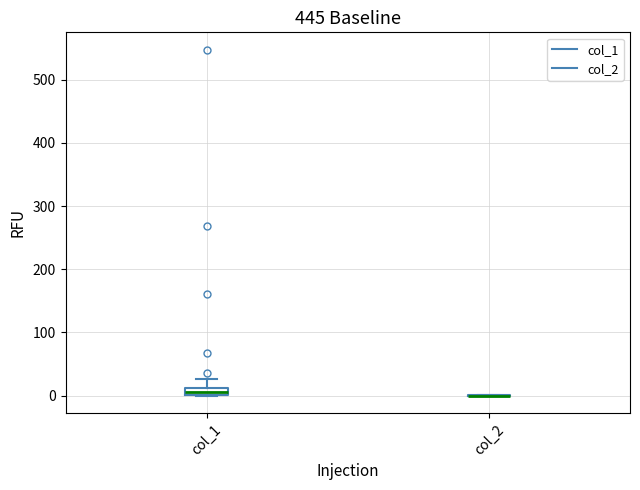

Which box is the tallest, from its lower edge to its upper edge?

col_1